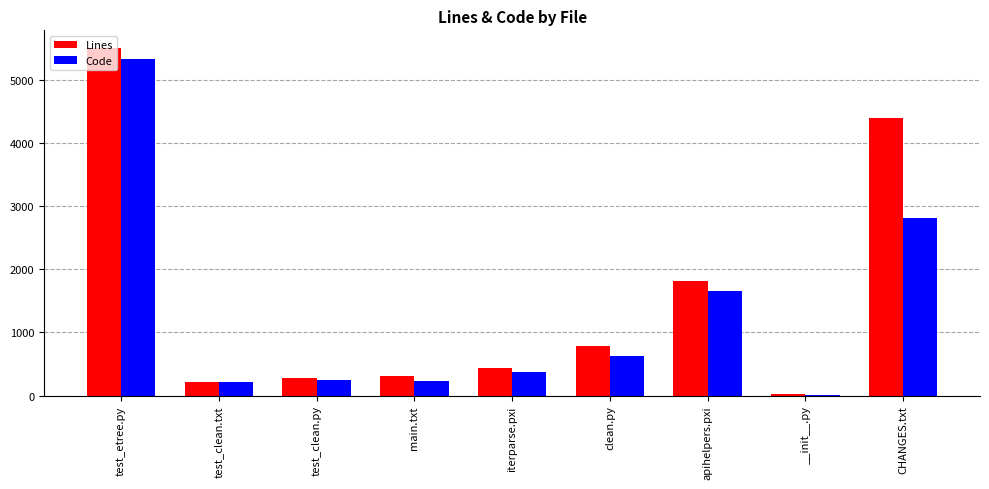

At which category is the sum across all series the highest?

test_etree.py